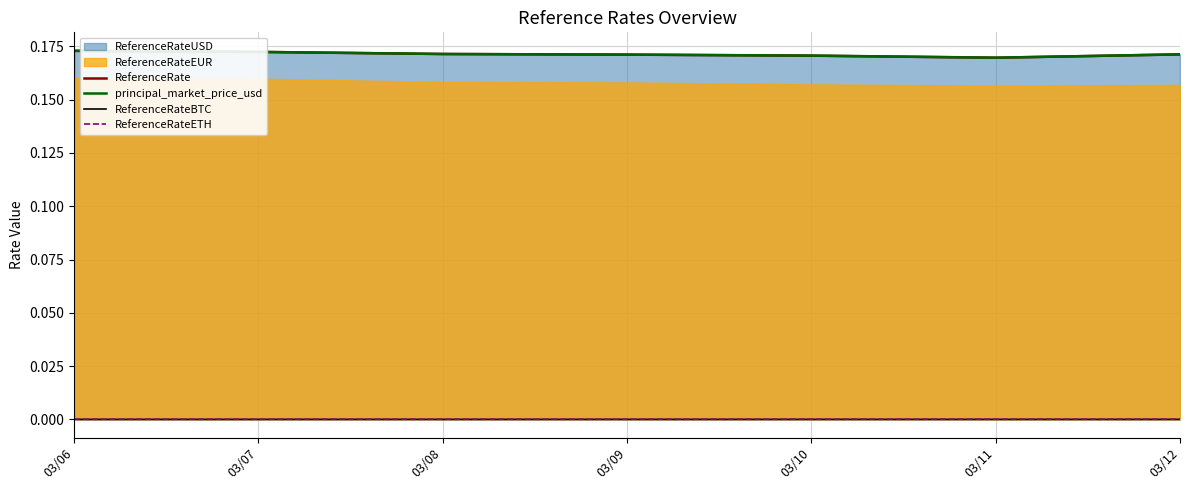

The value of principal_market_price_usd at 03/11 is 0.2. True or false?

True